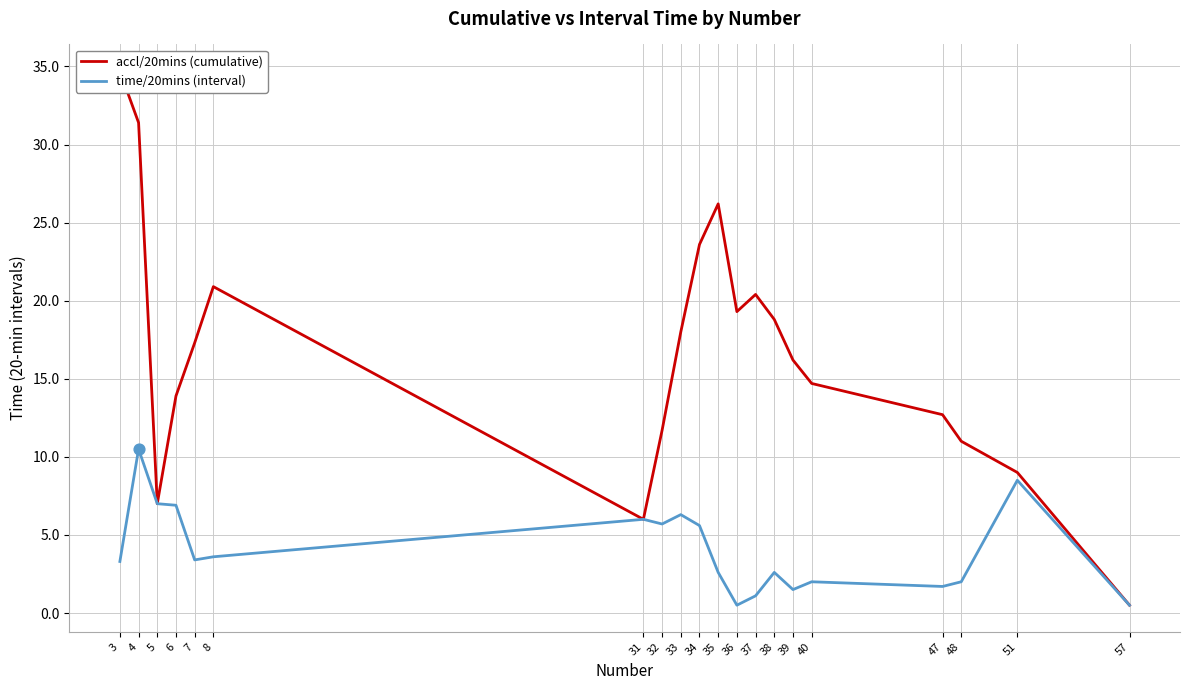

What are all the series names shown in the legend?

accl/20mins (cumulative), time/20mins (interval)